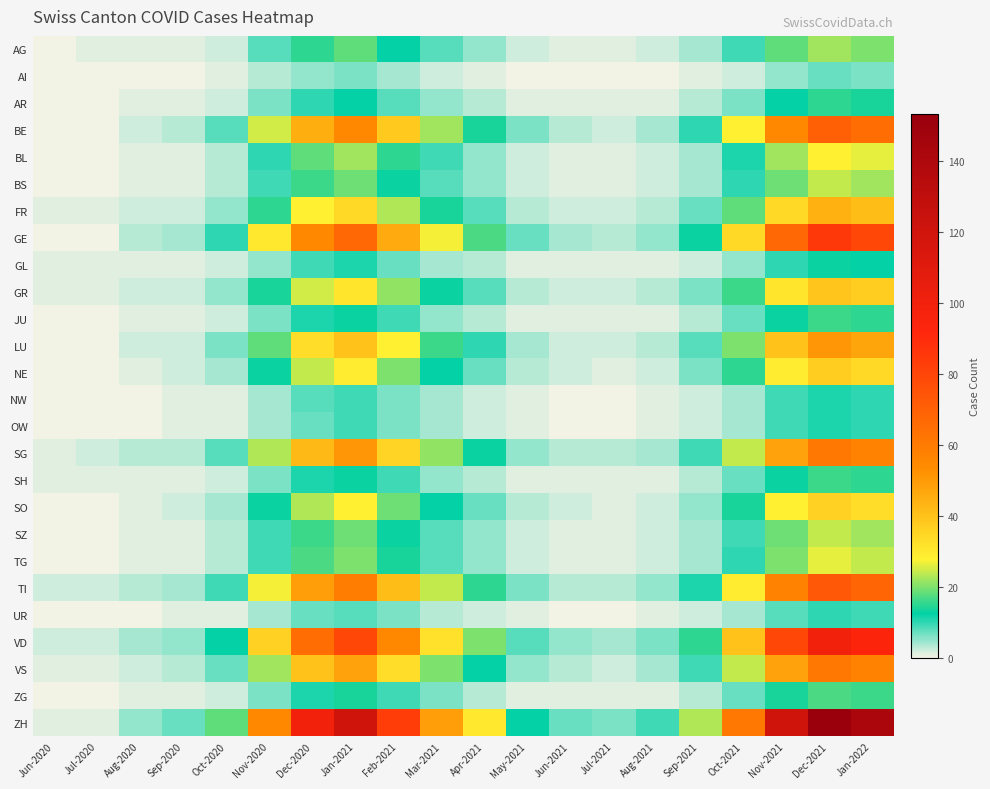

Reading left to right, list all the values displayed in this chart.

AG: Jun-2020=0	Jul-2020=1	Aug-2020=1	Sep-2020=1	Oct-2020=2	Nov-2020=8	Dec-2020=15	Jan-2021=18	Feb-2021=12	Mar-2021=8	Apr-2021=5	May-2021=2	Jun-2021=1	Jul-2021=1	Aug-2021=2	Sep-2021=4	Oct-2021=9	Nov-2021=18	Dec-2021=22	Jan-2022=20
AI: Jun-2020=0	Jul-2020=0	Aug-2020=0	Sep-2020=0	Oct-2020=1	Nov-2020=3	Dec-2020=5	Jan-2021=6	Feb-2021=4	Mar-2021=2	Apr-2021=1	May-2021=0	Jun-2021=0	Jul-2021=0	Aug-2021=0	Sep-2021=1	Oct-2021=2	Nov-2021=5	Dec-2021=7	Jan-2022=6
AR: Jun-2020=0	Jul-2020=0	Aug-2020=1	Sep-2020=1	Oct-2020=2	Nov-2020=6	Dec-2020=10	Jan-2021=12	Feb-2021=8	Mar-2021=5	Apr-2021=3	May-2021=1	Jun-2021=1	Jul-2021=1	Aug-2021=1	Sep-2021=3	Oct-2021=6	Nov-2021=12	Dec-2021=15	Jan-2022=14
BE: Jun-2020=0	Jul-2020=0	Aug-2020=2	Sep-2020=3	Oct-2020=8	Nov-2020=25	Dec-2020=45	Jan-2021=55	Feb-2021=38	Mar-2021=22	Apr-2021=14	May-2021=6	Jun-2021=3	Jul-2021=2	Aug-2021=4	Sep-2021=10	Oct-2021=28	Nov-2021=55	Dec-2021=70	Jan-2022=65
BL: Jun-2020=0	Jul-2020=0	Aug-2020=1	Sep-2020=1	Oct-2020=3	Nov-2020=10	Dec-2020=18	Jan-2021=22	Feb-2021=15	Mar-2021=9	Apr-2021=5	May-2021=2	Jun-2021=1	Jul-2021=1	Aug-2021=2	Sep-2021=4	Oct-2021=11	Nov-2021=22	Dec-2021=28	Jan-2022=26
BS: Jun-2020=0	Jul-2020=0	Aug-2020=1	Sep-2020=1	Oct-2020=3	Nov-2020=9	Dec-2020=16	Jan-2021=19	Feb-2021=13	Mar-2021=8	Apr-2021=5	May-2021=2	Jun-2021=1	Jul-2021=1	Aug-2021=2	Sep-2021=4	Oct-2021=10	Nov-2021=19	Dec-2021=24	Jan-2022=22
FR: Jun-2020=1	Jul-2020=1	Aug-2020=2	Sep-2020=2	Oct-2020=5	Nov-2020=15	Dec-2020=28	Jan-2021=34	Feb-2021=23	Mar-2021=14	Apr-2021=8	May-2021=3	Jun-2021=2	Jul-2021=2	Aug-2021=3	Sep-2021=7	Oct-2021=18	Nov-2021=34	Dec-2021=44	Jan-2022=41
GE: Jun-2020=0	Jul-2020=0	Aug-2020=3	Sep-2020=4	Oct-2020=10	Nov-2020=30	Dec-2020=55	Jan-2021=67	Feb-2021=46	Mar-2021=27	Apr-2021=17	May-2021=7	Jun-2021=4	Jul-2021=3	Aug-2021=5	Sep-2021=13	Oct-2021=34	Nov-2021=67	Dec-2021=85	Jan-2022=79
GL: Jun-2020=1	Jul-2020=1	Aug-2020=1	Sep-2020=1	Oct-2020=2	Nov-2020=5	Dec-2020=9	Jan-2021=11	Feb-2021=7	Mar-2021=4	Apr-2021=3	May-2021=1	Jun-2021=1	Jul-2021=1	Aug-2021=1	Sep-2021=2	Oct-2021=5	Nov-2021=10	Dec-2021=13	Jan-2022=12
GR: Jun-2020=1	Jul-2020=1	Aug-2020=2	Sep-2020=2	Oct-2020=5	Nov-2020=14	Dec-2020=25	Jan-2021=31	Feb-2021=21	Mar-2021=13	Apr-2021=8	May-2021=3	Jun-2021=2	Jul-2021=2	Aug-2021=3	Sep-2021=6	Oct-2021=16	Nov-2021=31	Dec-2021=39	Jan-2022=37
JU: Jun-2020=0	Jul-2020=0	Aug-2020=1	Sep-2020=1	Oct-2020=2	Nov-2020=6	Dec-2020=11	Jan-2021=13	Feb-2021=9	Mar-2021=5	Apr-2021=3	May-2021=1	Jun-2021=1	Jul-2021=1	Aug-2021=1	Sep-2021=3	Oct-2021=7	Nov-2021=13	Dec-2021=16	Jan-2022=15
LU: Jun-2020=0	Jul-2020=0	Aug-2020=2	Sep-2020=2	Oct-2020=6	Nov-2020=18	Dec-2020=33	Jan-2021=40	Feb-2021=28	Mar-2021=16	Apr-2021=10	May-2021=4	Jun-2021=2	Jul-2021=2	Aug-2021=3	Sep-2021=8	Oct-2021=20	Nov-2021=40	Dec-2021=51	Jan-2022=47
NE: Jun-2020=0	Jul-2020=0	Aug-2020=1	Sep-2020=2	Oct-2020=4	Nov-2020=13	Dec-2020=24	Jan-2021=29	Feb-2021=20	Mar-2021=12	Apr-2021=7	May-2021=3	Jun-2021=2	Jul-2021=1	Aug-2021=2	Sep-2021=6	Oct-2021=15	Nov-2021=29	Dec-2021=37	Jan-2022=34
NW: Jun-2020=0	Jul-2020=0	Aug-2020=0	Sep-2020=1	Oct-2020=1	Nov-2020=4	Dec-2020=8	Jan-2021=9	Feb-2021=6	Mar-2021=4	Apr-2021=2	May-2021=1	Jun-2021=0	Jul-2021=0	Aug-2021=1	Sep-2021=2	Oct-2021=4	Nov-2021=9	Dec-2021=11	Jan-2022=10
OW: Jun-2020=0	Jul-2020=0	Aug-2020=0	Sep-2020=1	Oct-2020=1	Nov-2020=4	Dec-2020=7	Jan-2021=9	Feb-2021=6	Mar-2021=4	Apr-2021=2	May-2021=1	Jun-2021=0	Jul-2021=0	Aug-2021=1	Sep-2021=2	Oct-2021=4	Nov-2021=9	Dec-2021=11	Jan-2022=10
SG: Jun-2020=1	Jul-2020=2	Aug-2020=3	Sep-2020=3	Oct-2020=8	Nov-2020=23	Dec-2020=42	Jan-2021=51	Feb-2021=35	Mar-2021=21	Apr-2021=13	May-2021=5	Jun-2021=3	Jul-2021=3	Aug-2021=4	Sep-2021=9	Oct-2021=24	Nov-2021=48	Dec-2021=61	Jan-2022=57
SH: Jun-2020=1	Jul-2020=1	Aug-2020=1	Sep-2020=1	Oct-2020=2	Nov-2020=6	Dec-2020=11	Jan-2021=13	Feb-2021=9	Mar-2021=5	Apr-2021=3	May-2021=1	Jun-2021=1	Jul-2021=1	Aug-2021=1	Sep-2021=3	Oct-2021=7	Nov-2021=13	Dec-2021=16	Jan-2022=15
SO: Jun-2020=0	Jul-2020=0	Aug-2020=1	Sep-2020=2	Oct-2020=4	Nov-2020=13	Dec-2020=23	Jan-2021=28	Feb-2021=19	Mar-2021=12	Apr-2021=7	May-2021=3	Jun-2021=2	Jul-2021=1	Aug-2021=2	Sep-2021=5	Oct-2021=14	Nov-2021=28	Dec-2021=36	Jan-2022=33
SZ: Jun-2020=0	Jul-2020=0	Aug-2020=1	Sep-2020=1	Oct-2020=3	Nov-2020=9	Dec-2020=16	Jan-2021=19	Feb-2021=13	Mar-2021=8	Apr-2021=5	May-2021=2	Jun-2021=1	Jul-2021=1	Aug-2021=2	Sep-2021=4	Oct-2021=9	Nov-2021=19	Dec-2021=24	Jan-2022=22
TG: Jun-2020=0	Jul-2020=0	Aug-2020=1	Sep-2020=1	Oct-2020=3	Nov-2020=9	Dec-2020=17	Jan-2021=20	Feb-2021=14	Mar-2021=8	Apr-2021=5	May-2021=2	Jun-2021=1	Jul-2021=1	Aug-2021=2	Sep-2021=4	Oct-2021=10	Nov-2021=20	Dec-2021=26	Jan-2022=24
TI: Jun-2020=2	Jul-2020=2	Aug-2020=3	Sep-2020=4	Oct-2020=9	Nov-2020=27	Dec-2020=49	Jan-2021=59	Feb-2021=41	Mar-2021=24	Apr-2021=15	May-2021=6	Jun-2021=3	Jul-2021=3	Aug-2021=5	Sep-2021=11	Oct-2021=29	Nov-2021=57	Dec-2021=73	Jan-2022=68
UR: Jun-2020=0	Jul-2020=0	Aug-2020=0	Sep-2020=1	Oct-2020=1	Nov-2020=4	Dec-2020=7	Jan-2021=8	Feb-2021=6	Mar-2021=3	Apr-2021=2	May-2021=1	Jun-2021=0	Jul-2021=0	Aug-2021=1	Sep-2021=2	Oct-2021=4	Nov-2021=8	Dec-2021=10	Jan-2022=9
VD: Jun-2020=2	Jul-2020=2	Aug-2020=4	Sep-2020=5	Oct-2020=12	Nov-2020=36	Dec-2020=65	Jan-2021=79	Feb-2021=55	Mar-2021=32	Apr-2021=20	May-2021=8	Jun-2021=5	Jul-2021=4	Aug-2021=6	Sep-2021=15	Oct-2021=40	Nov-2021=79	Dec-2021=100	Jan-2022=93
VS: Jun-2020=1	Jul-2020=1	Aug-2020=2	Sep-2020=3	Oct-2020=7	Nov-2020=22	Dec-2020=40	Jan-2021=48	Feb-2021=33	Mar-2021=20	Apr-2021=12	May-2021=5	Jun-2021=3	Jul-2021=2	Aug-2021=4	Sep-2021=9	Oct-2021=24	Nov-2021=48	Dec-2021=61	Jan-2022=57
ZG: Jun-2020=0	Jul-2020=0	Aug-2020=1	Sep-2020=1	Oct-2020=2	Nov-2020=6	Dec-2020=11	Jan-2021=14	Feb-2021=9	Mar-2021=6	Apr-2021=3	May-2021=1	Jun-2021=1	Jul-2021=1	Aug-2021=1	Sep-2021=3	Oct-2021=7	Nov-2021=14	Dec-2021=17	Jan-2022=16
ZH: Jun-2020=1	Jul-2020=1	Aug-2020=5	Sep-2020=7	Oct-2020=18	Nov-2020=55	Dec-2020=99	Jan-2021=120	Feb-2021=83	Mar-2021=49	Apr-2021=30	May-2021=12	Jun-2021=7	Jul-2021=6	Aug-2021=9	Sep-2021=23	Oct-2021=61	Nov-2021=120	Dec-2021=153	Jan-2022=142